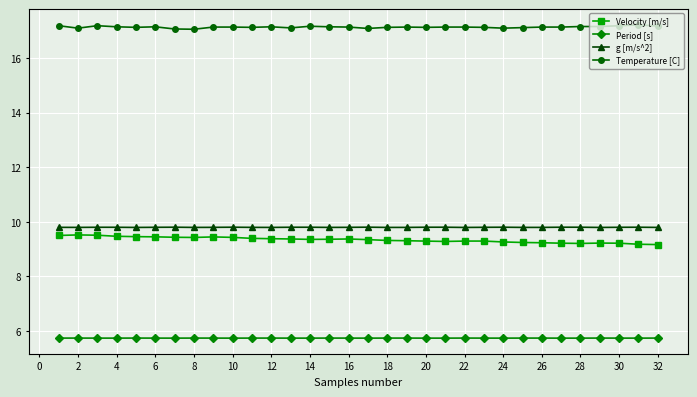

What is the maximum value shown in the chart?

17.2